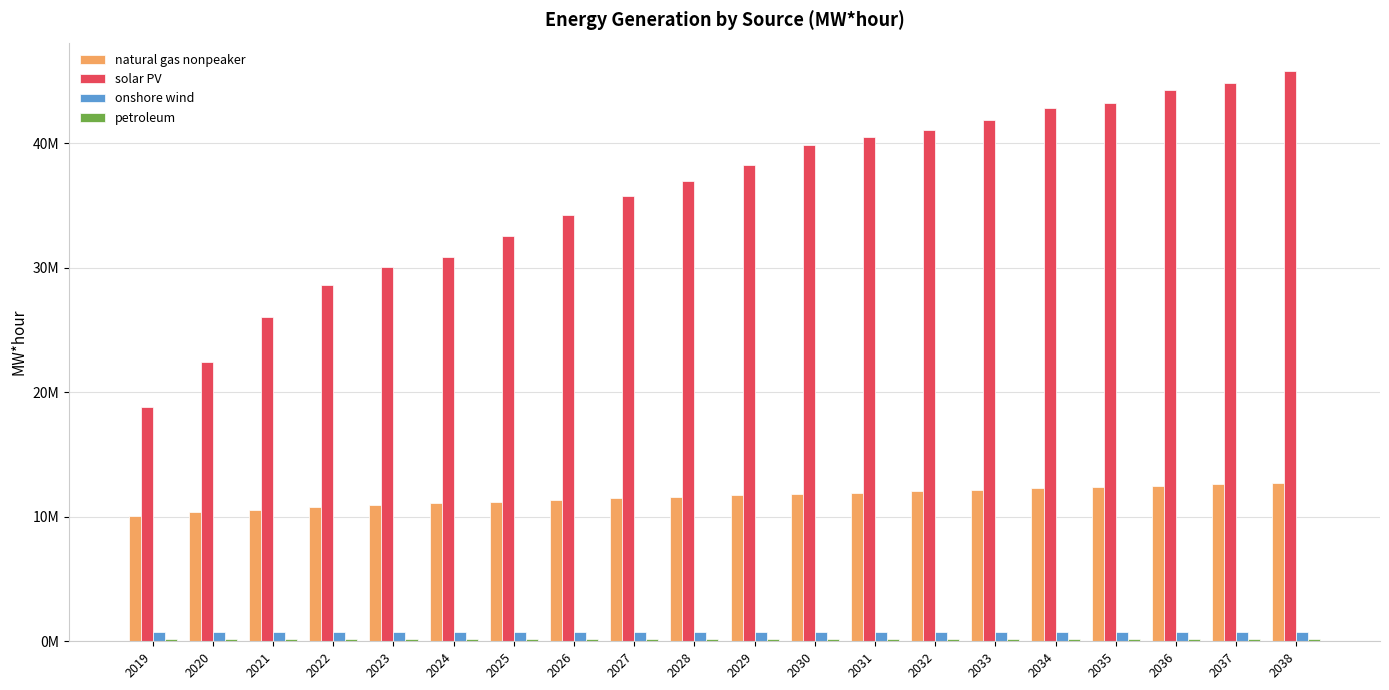

At how many categories does at least one series exceed 5516615?

20